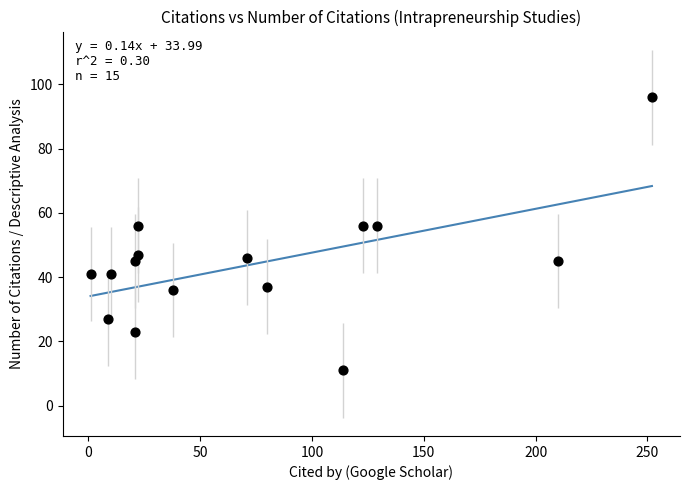

What is the range of Y values (max minus min)?

85